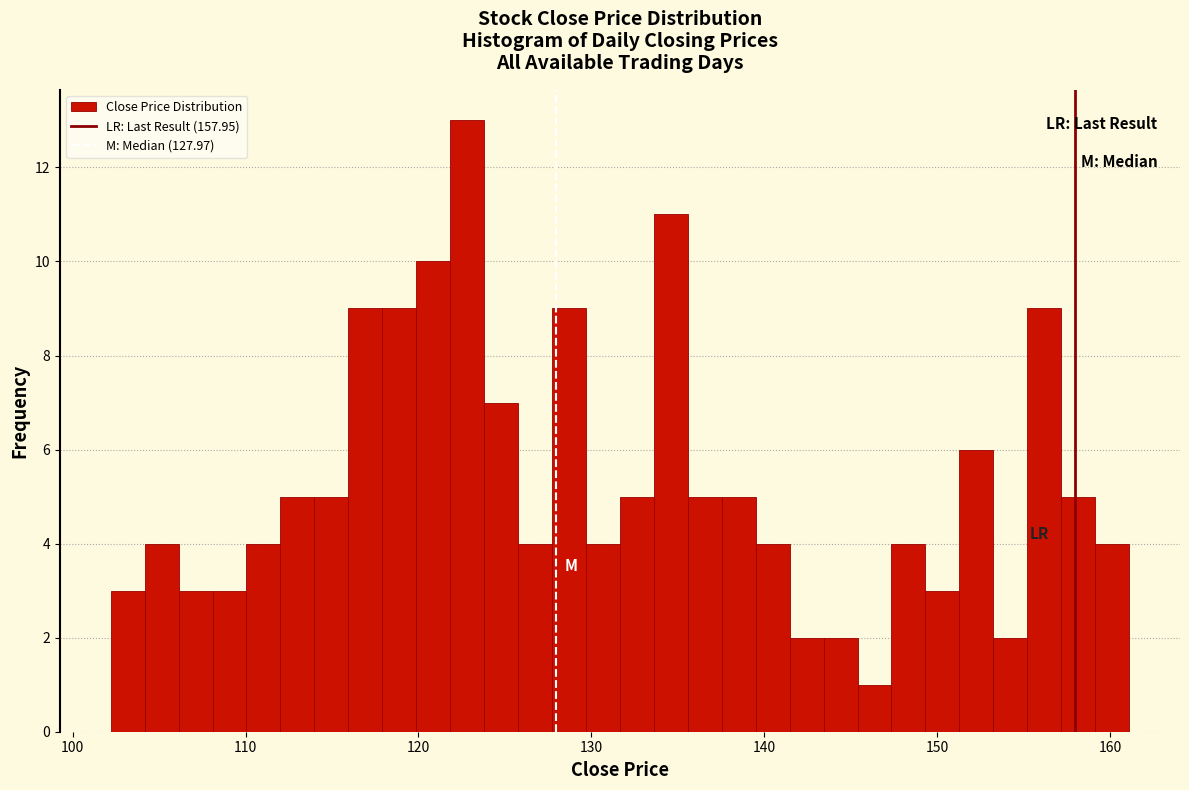

Read against the x-axis, roughly where is the centre of the tallest bar?

123